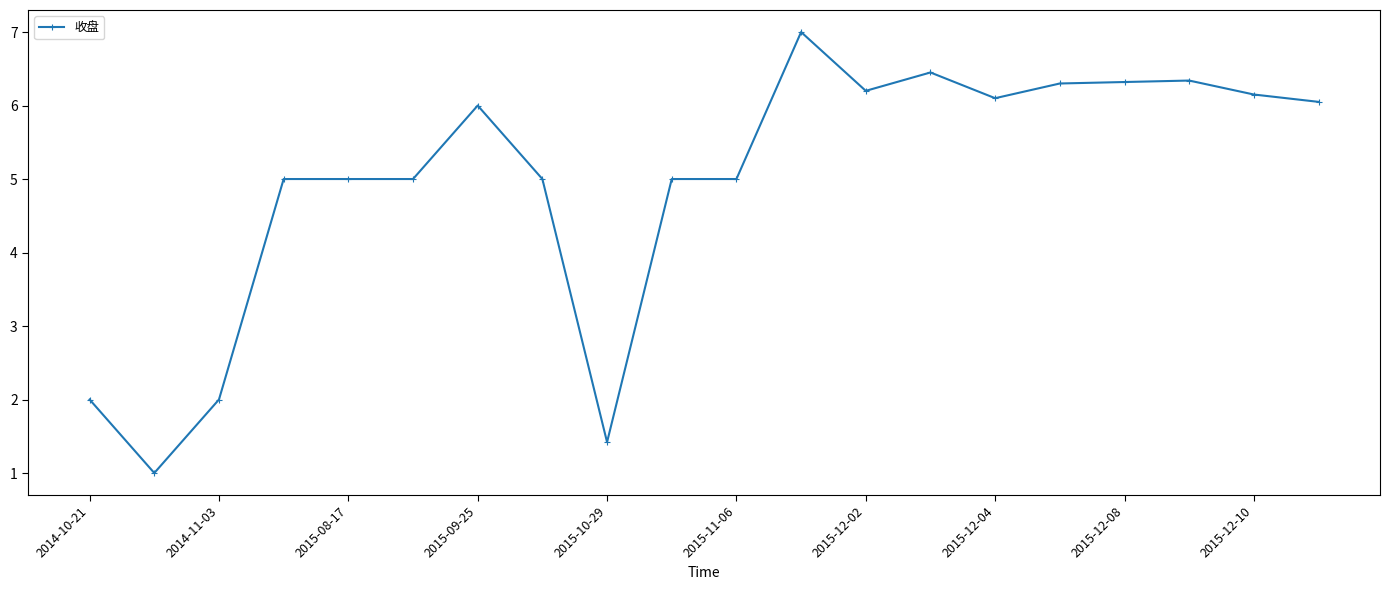

What is the smallest value displayed?

1.0